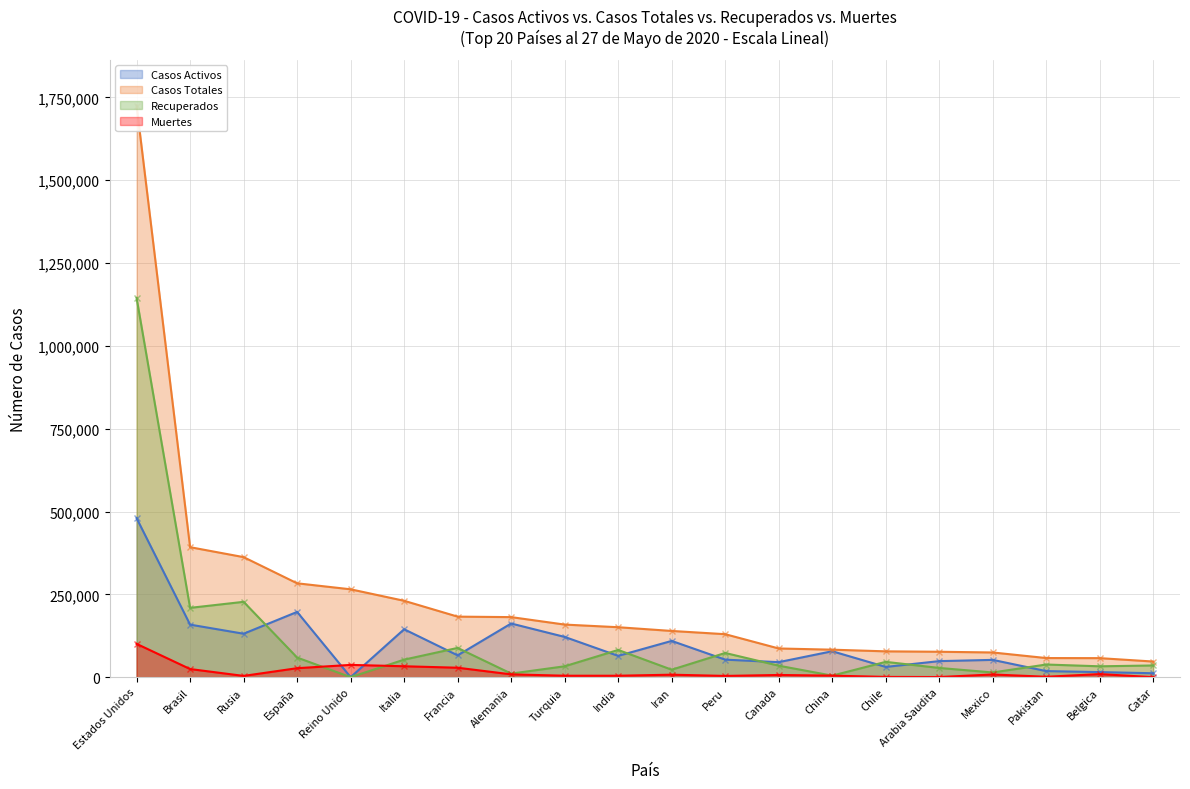

How many data points does each series have?

20